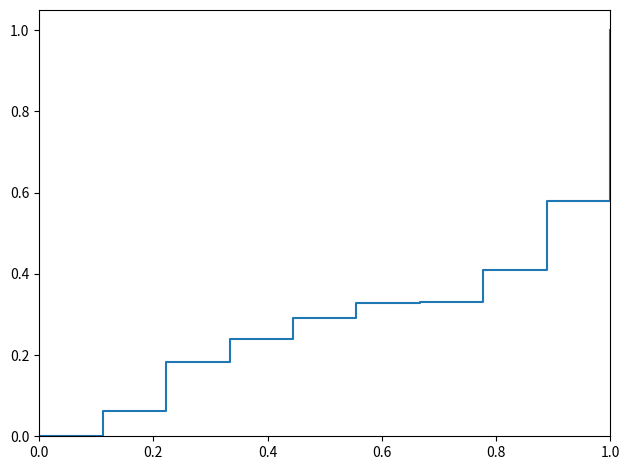

What is the greatest value displayed?

1.0